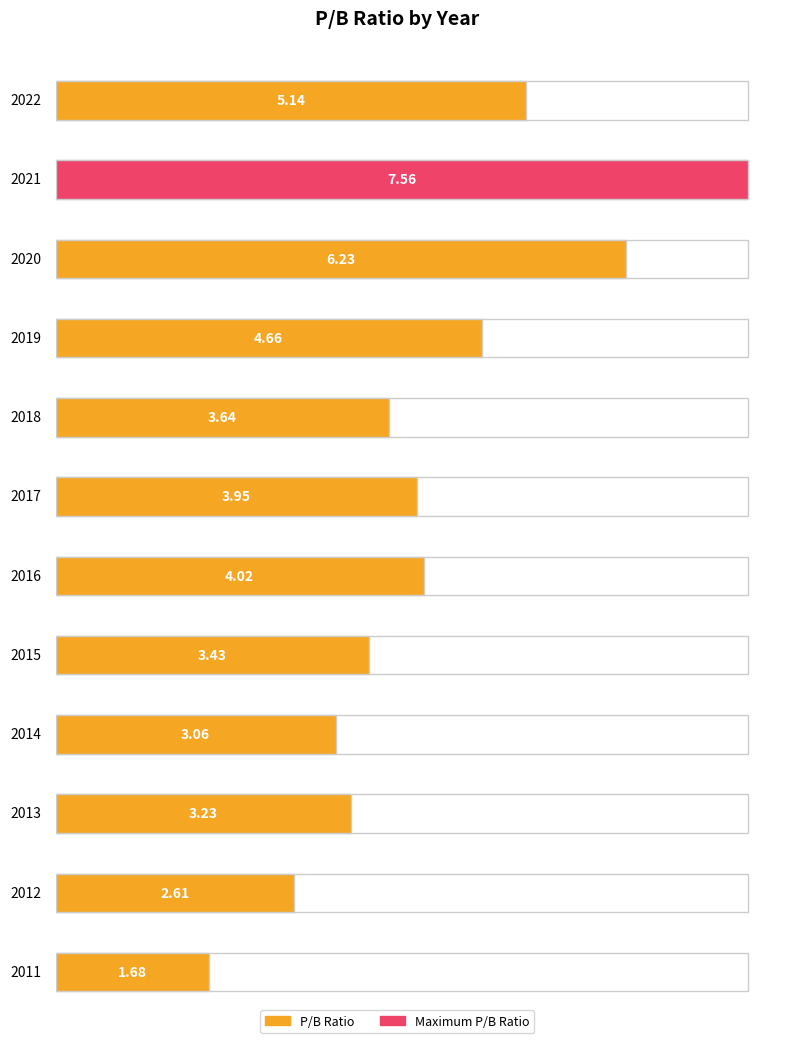

At which label does the data first exceed 3?

2022